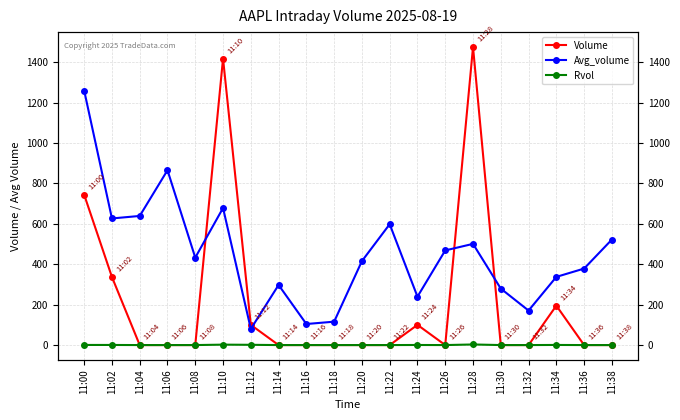

What is the spread (max minus min) of values at 11:22?

598.2